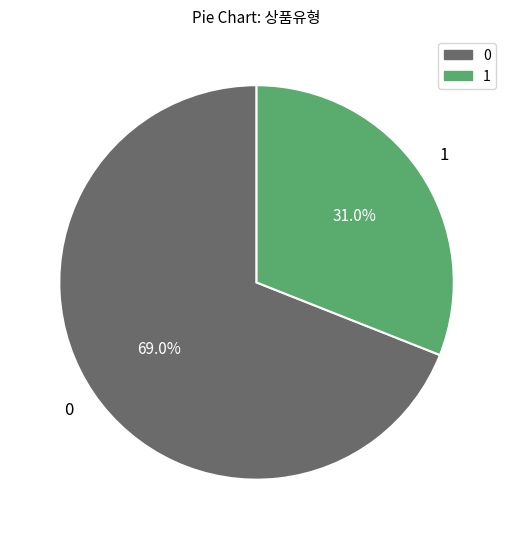

Is there a majority slice in this chart?

Yes